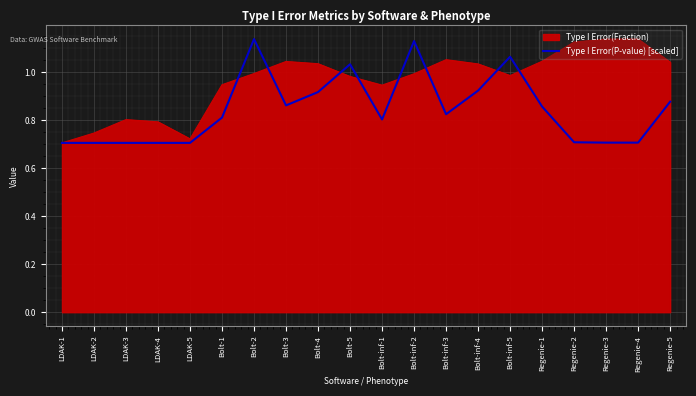

List the series in order of their overall mean, highest first.

Type I Error(Fraction), Type I Error(P-value) [scaled]